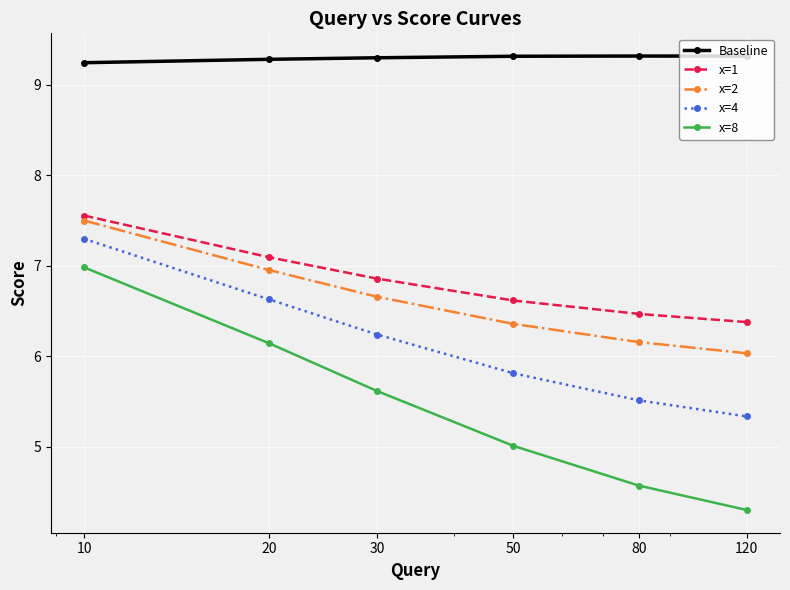

How many lines are shown in the chart?

5